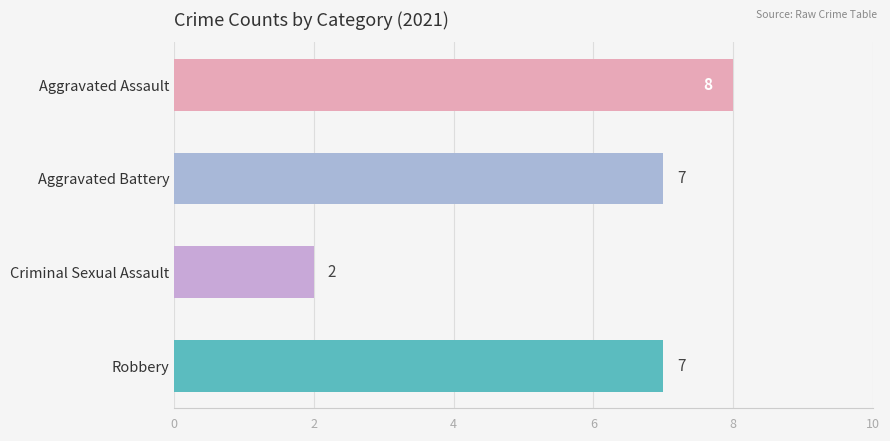

What is the difference between the values at Criminal Sexual Assault and Aggravated Assault?

6